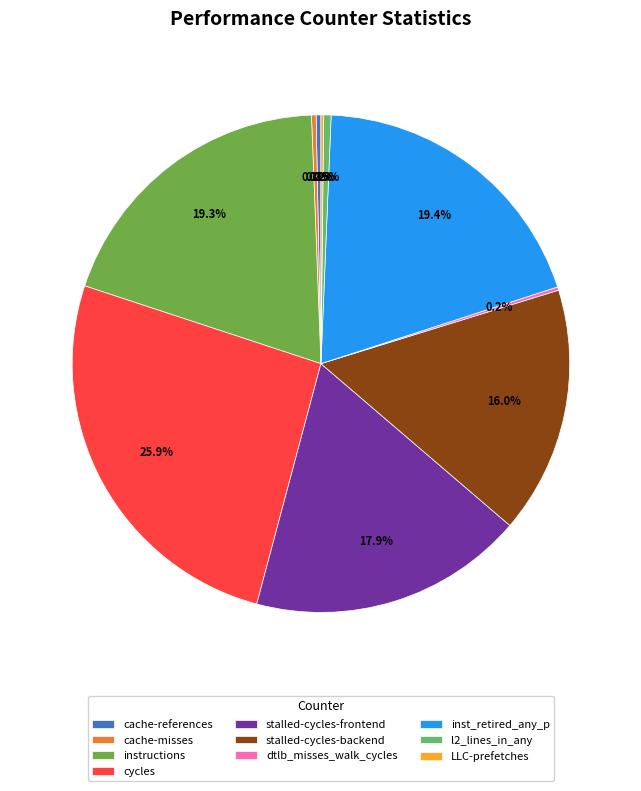

Is it true that l2_lines_in_any is 0% of the pie?

True